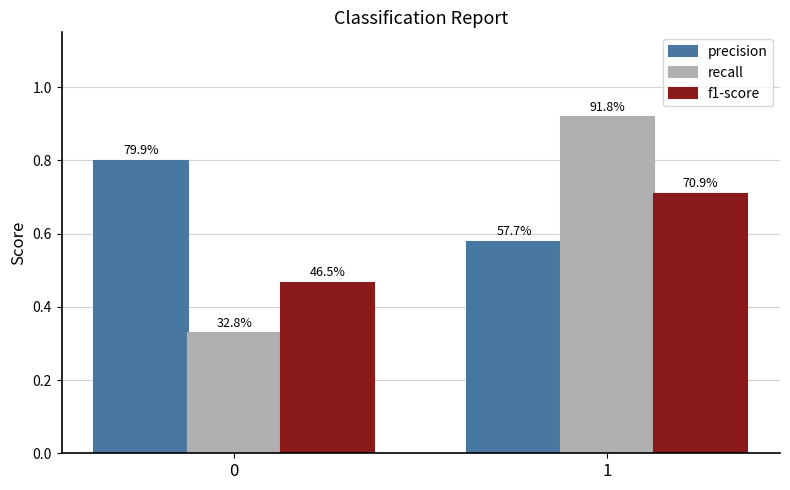

Is the value of recall at 0 greater than the value of precision at 1?

No